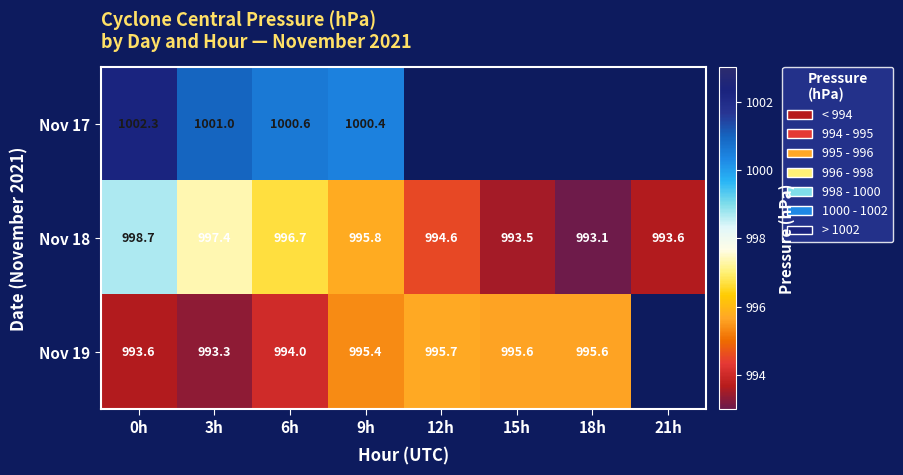

True or false: Nov 19 has a value of 993.3 at 3h.

True